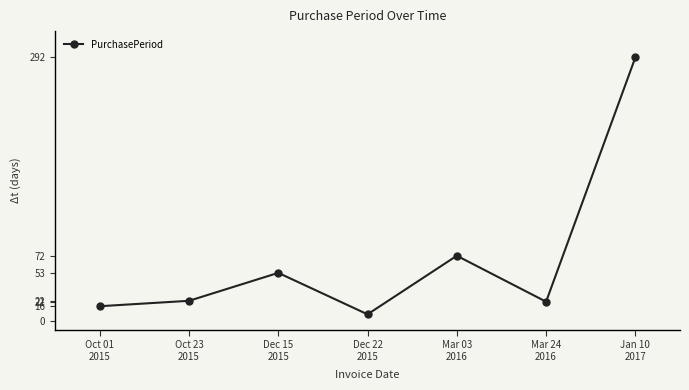

Which label corresponds to the largest value in the chart?

Jan 10
2017